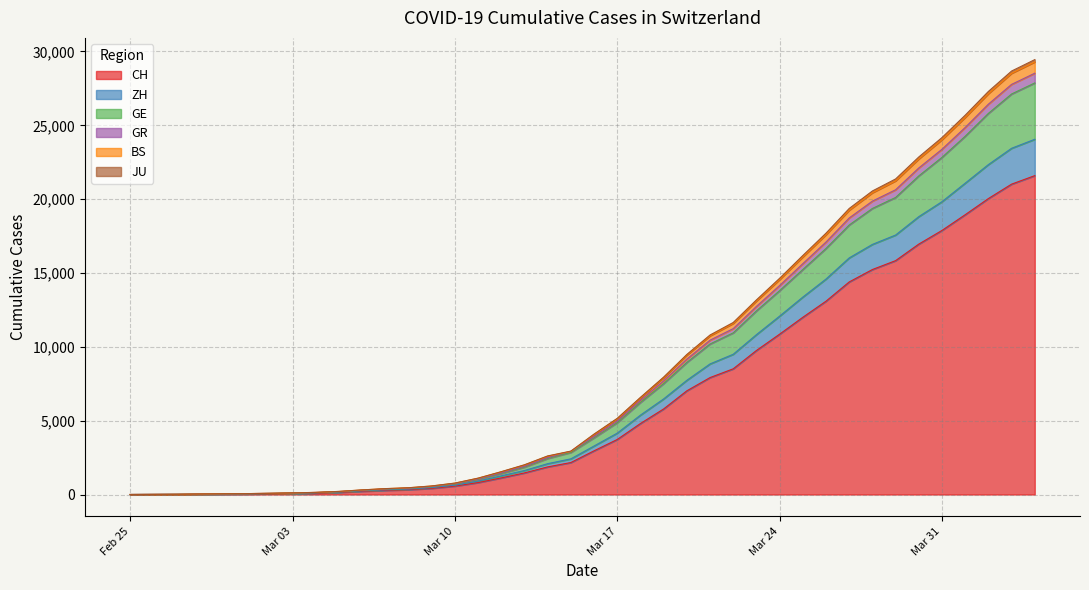

Is it true that ZH equals 383 at 2020-03-14?

False